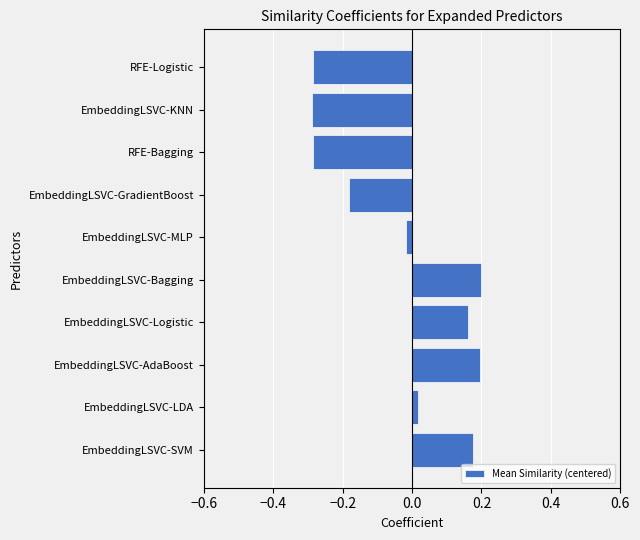

What is the change in value from EmbeddingLSVC-Bagging to EmbeddingLSVC-KNN?

-0.5